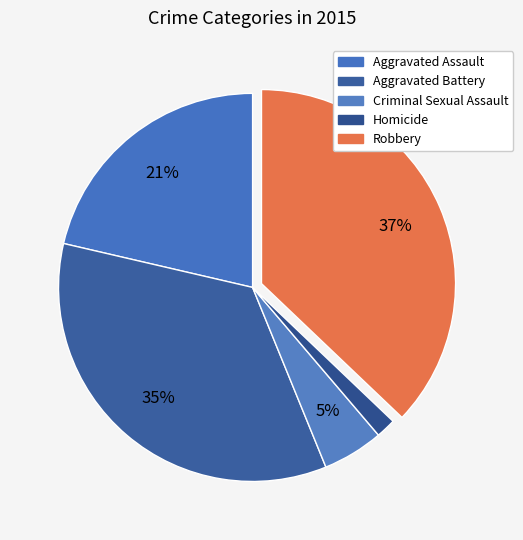

Combined, what portion of the pie is Robbery and Aggravated Battery?

71.9%